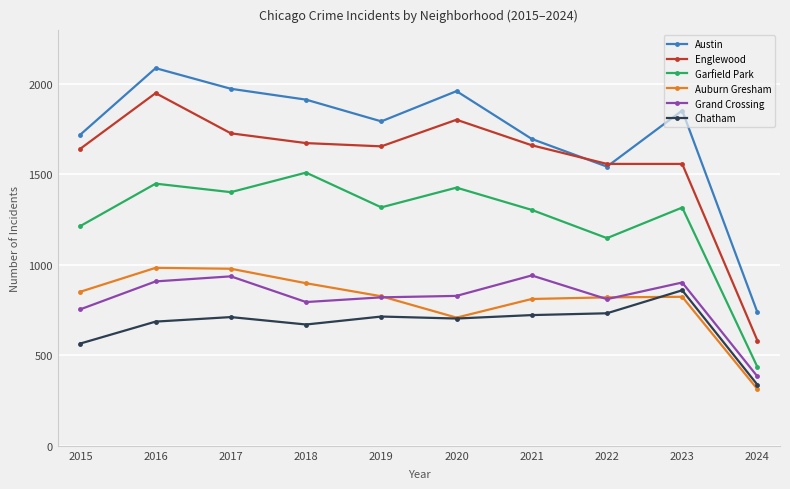

What is the sum of all Englewood values?

15797